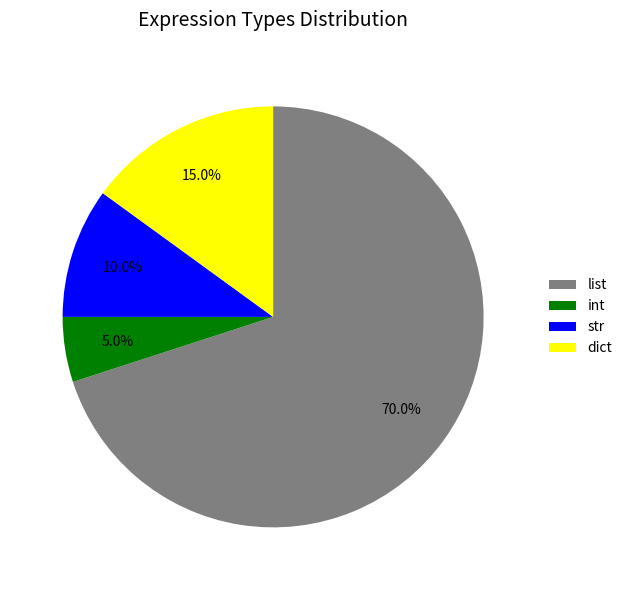

Is it true that str is 18% of the pie?

False